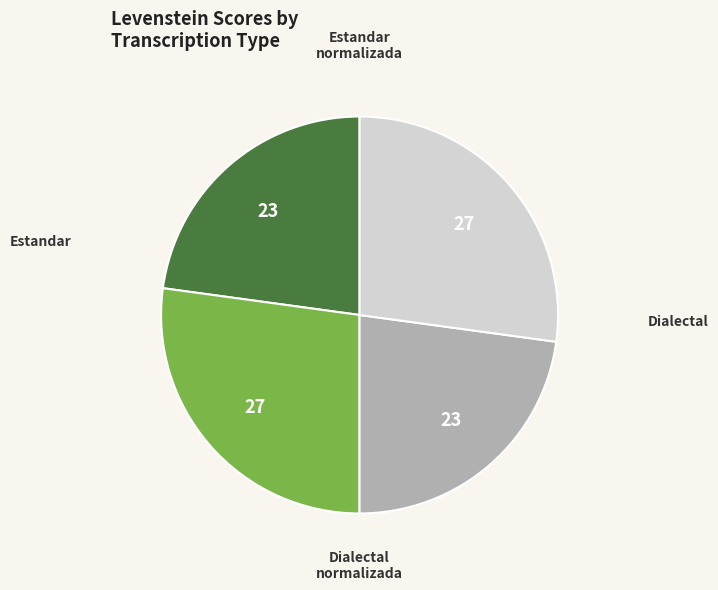

Count the number of slices in the pie.

4